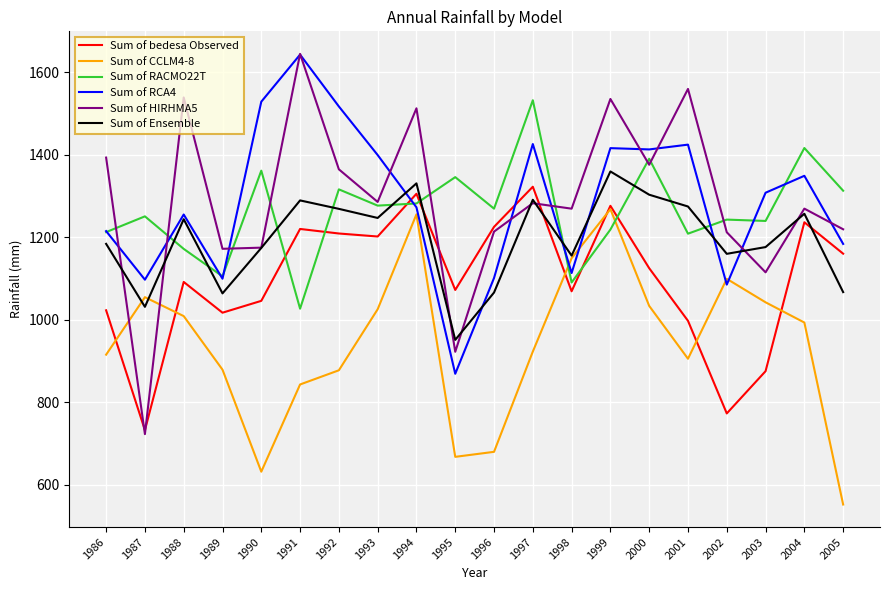

Does the chart have visible grid lines?

Yes